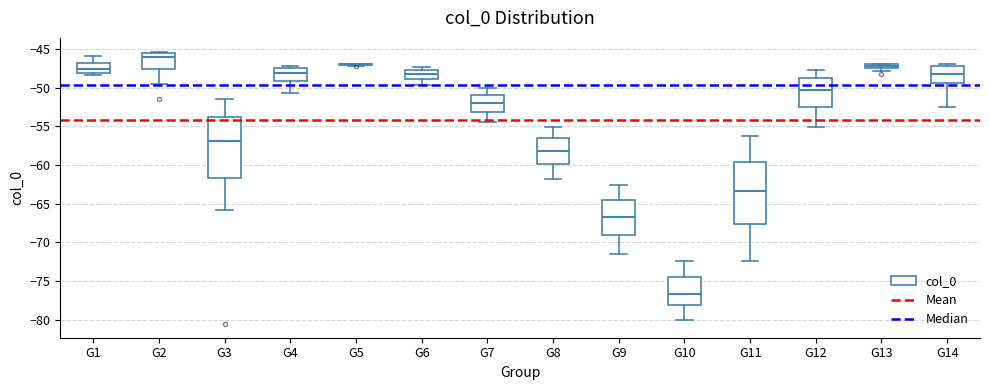

Where does the lower whisker of the box for G3 end on the y-axis? The values are not printed on the chart, so give them approximately, as read against the axis.

-66.0